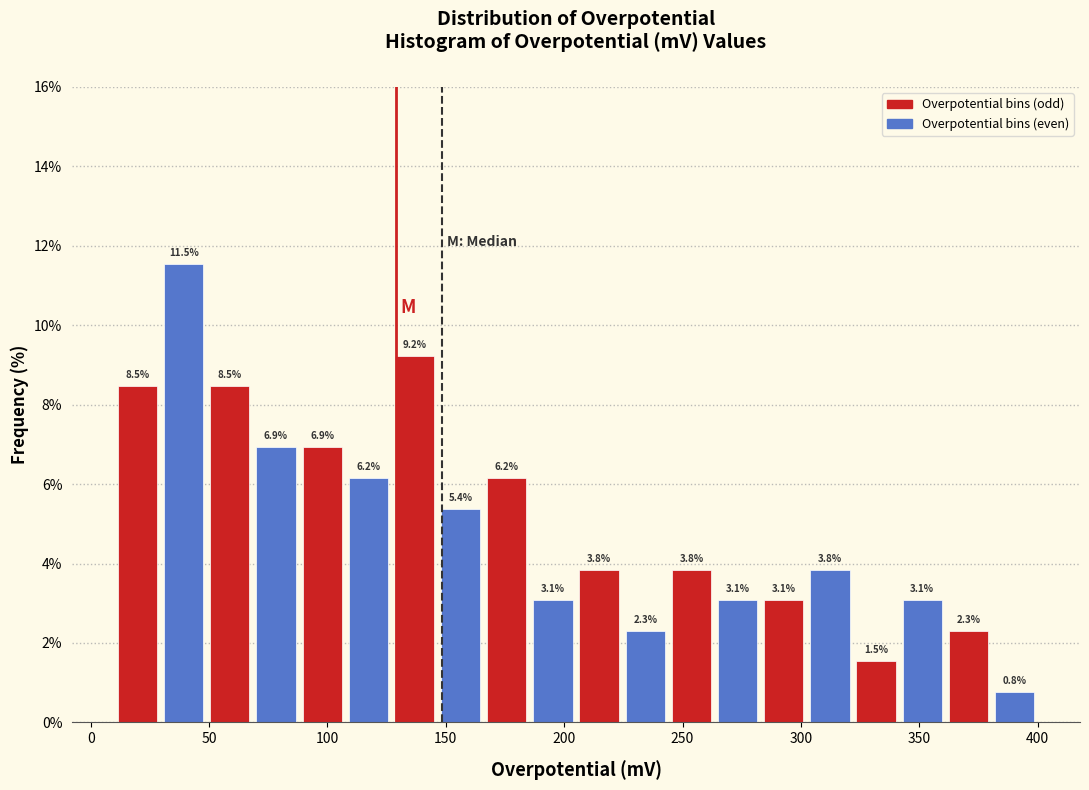

Read against the x-axis, roughly where is the centre of the tallest bar?

40